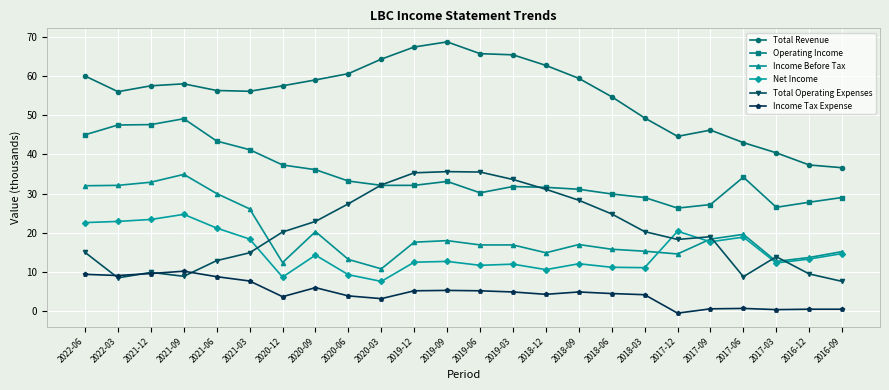

True or false: Total Revenue has more than 0 points higher than both neighbors.

True